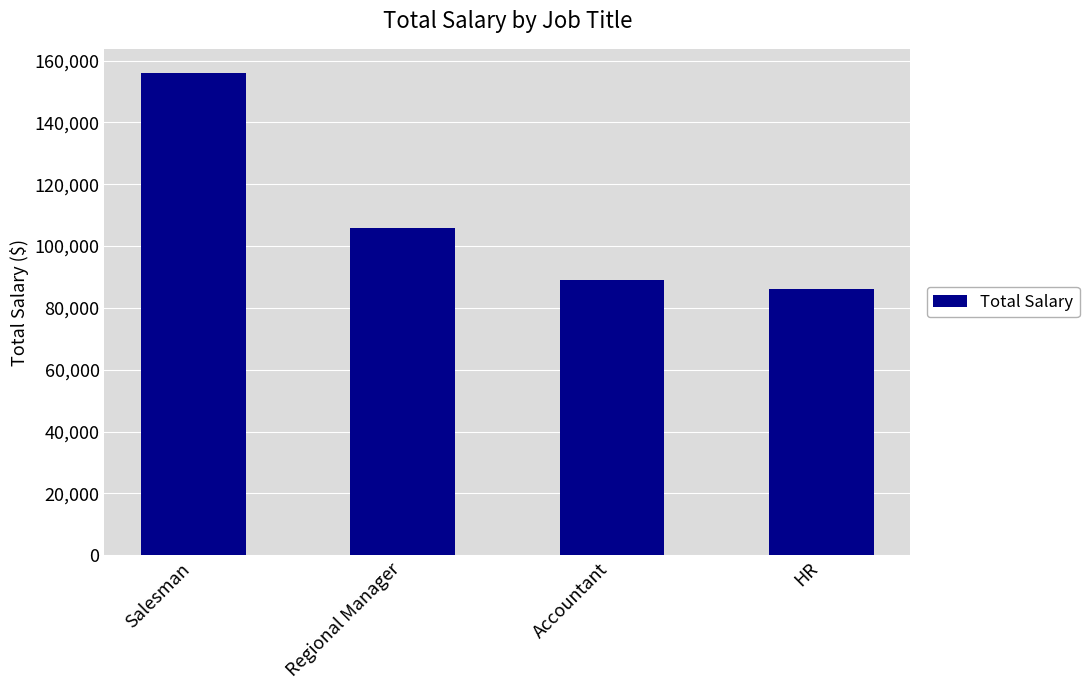

What value does the data have at HR, to the nearest 50?

86000